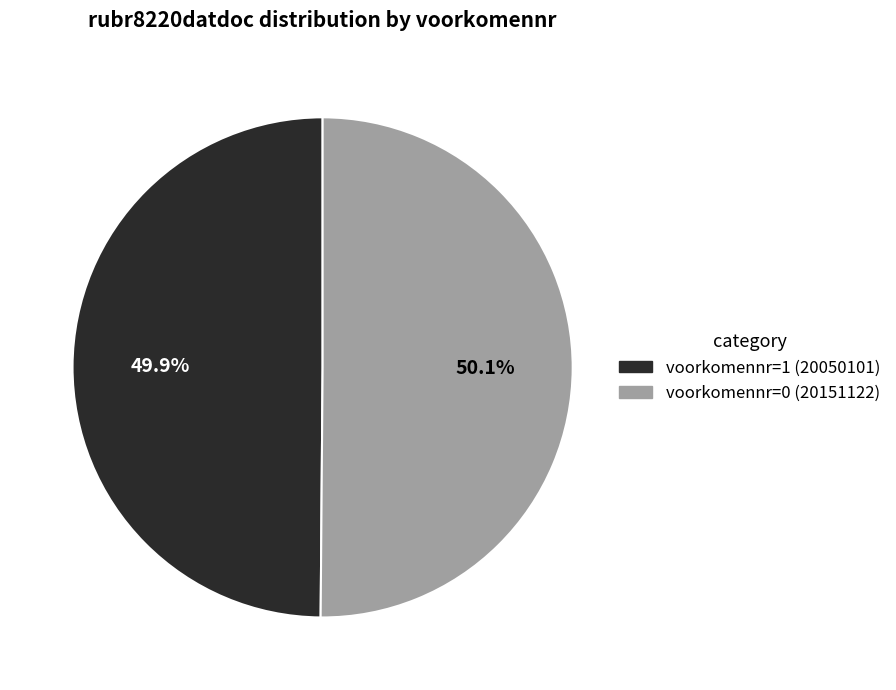

What is the ratio of the value at voorkomennr=0 to the value at voorkomennr=1?

1.0